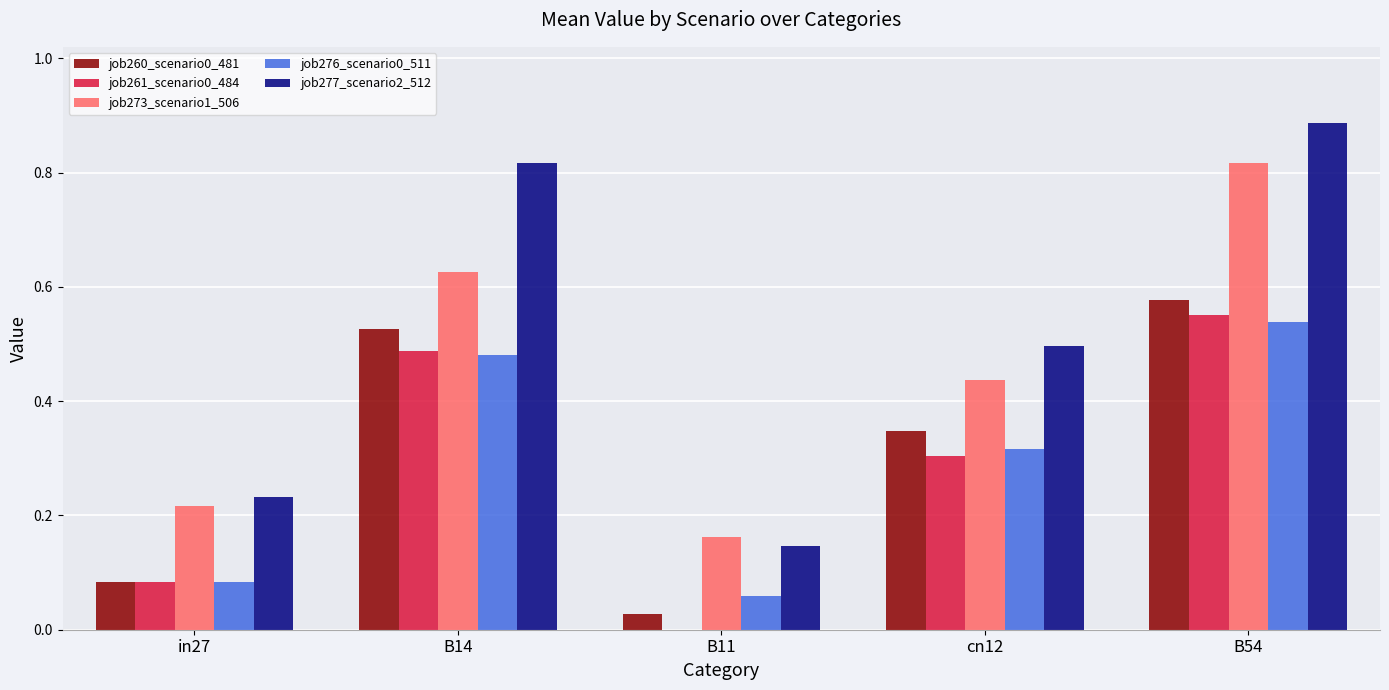

At which category is the sum across all series the highest?

B54